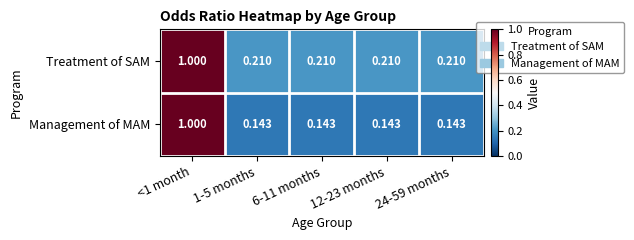

Which series has the widest spread of values?

Management of MAM